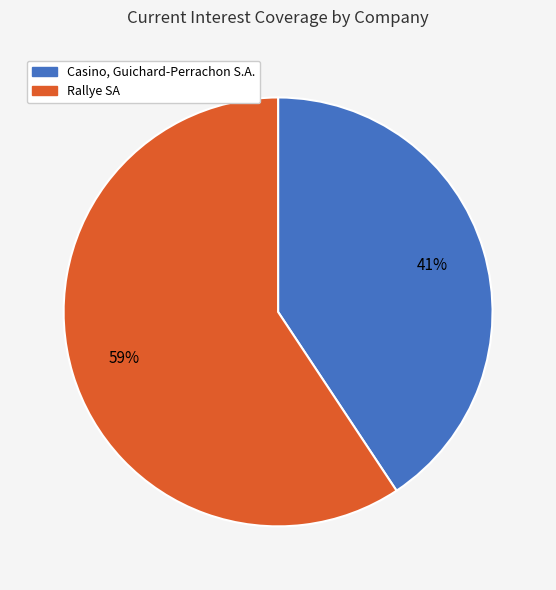

How many segments does this pie chart have?

2